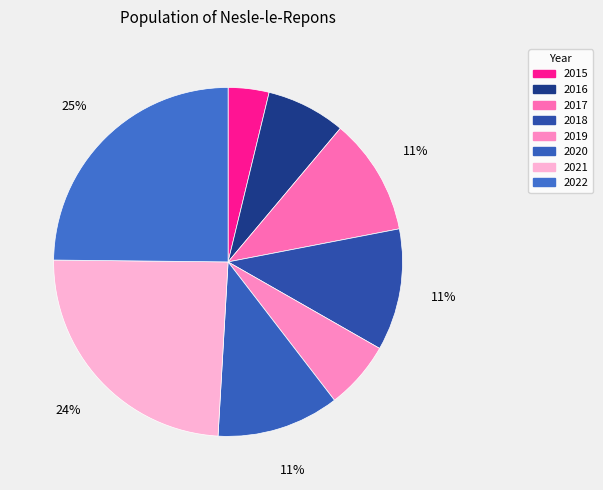

Which category has the biggest portion of the pie?

2022